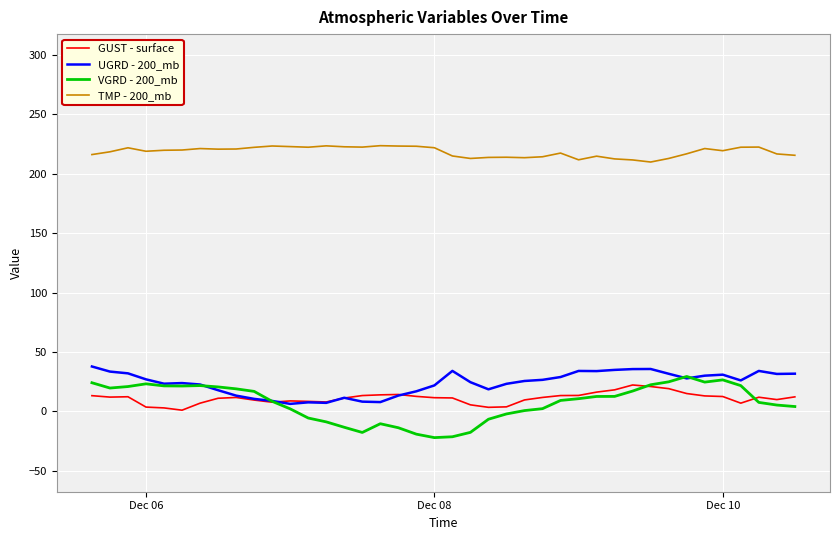

True or false: TMP - 200_mb and VGRD - 200_mb cross at least once.

False